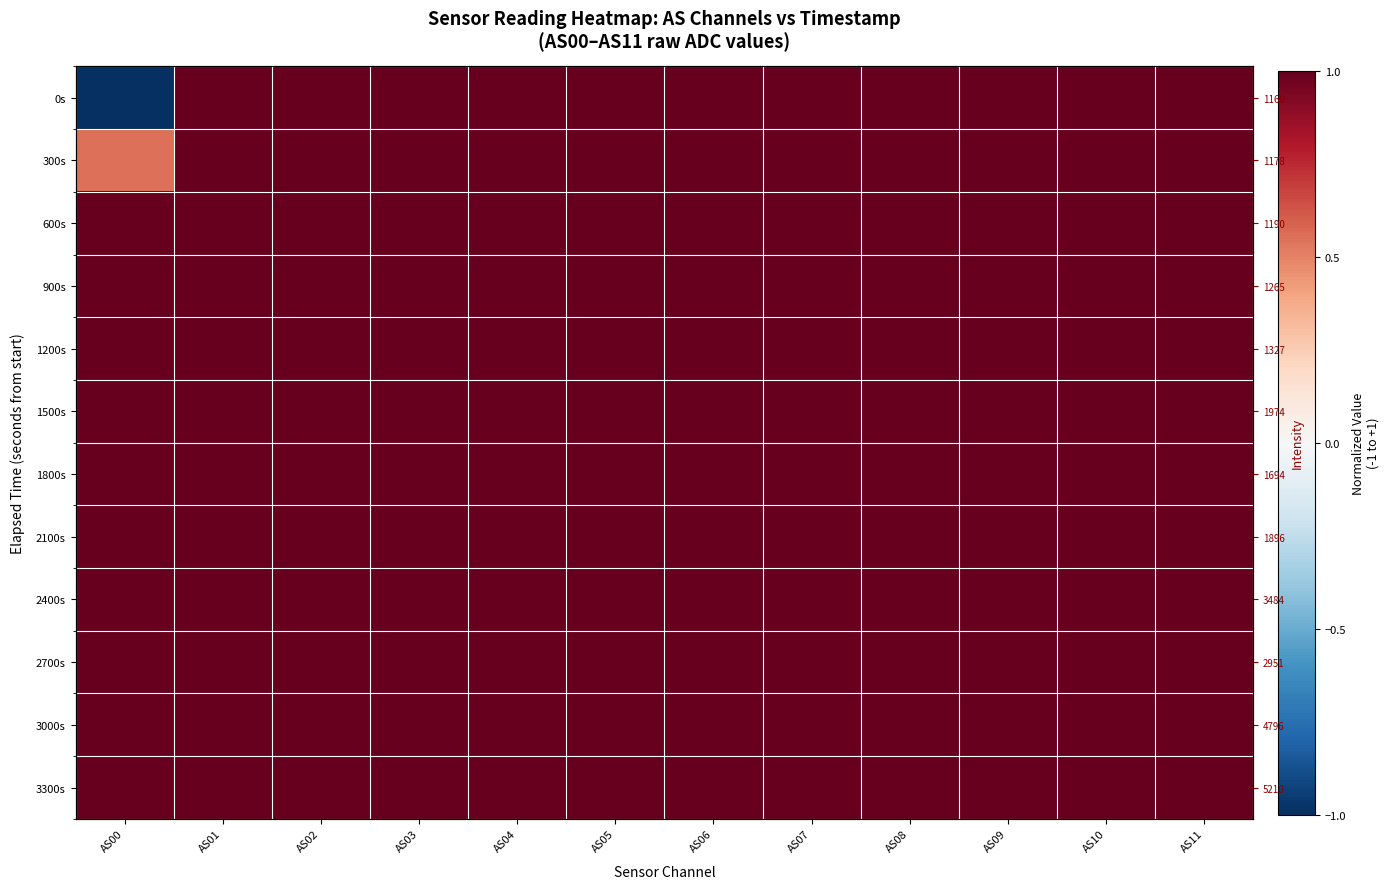

Is the value of 3000s at AS02 greater than the value of 1200s at AS01?

No